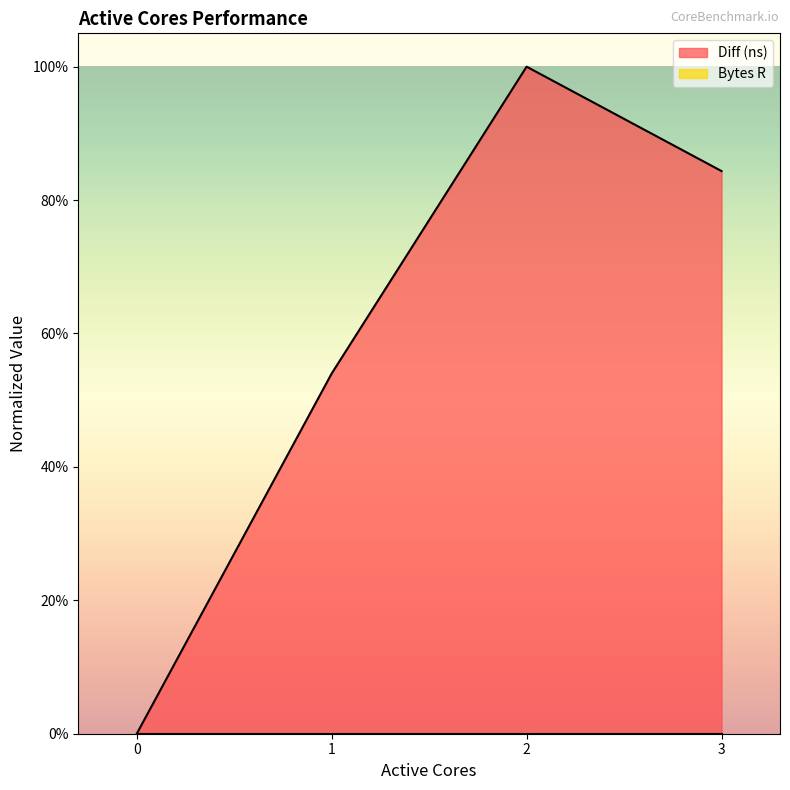

What is the sum of the values at 2 and 1?

1.5